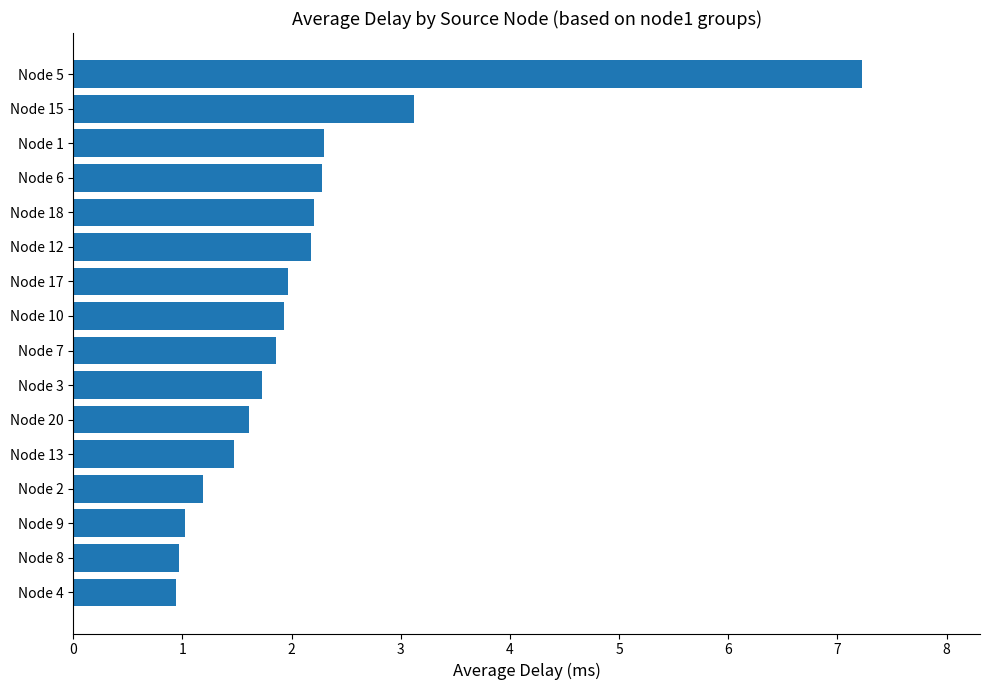

Approximately how many times larger is the value at Node 4 compared to Node 6?

0.4